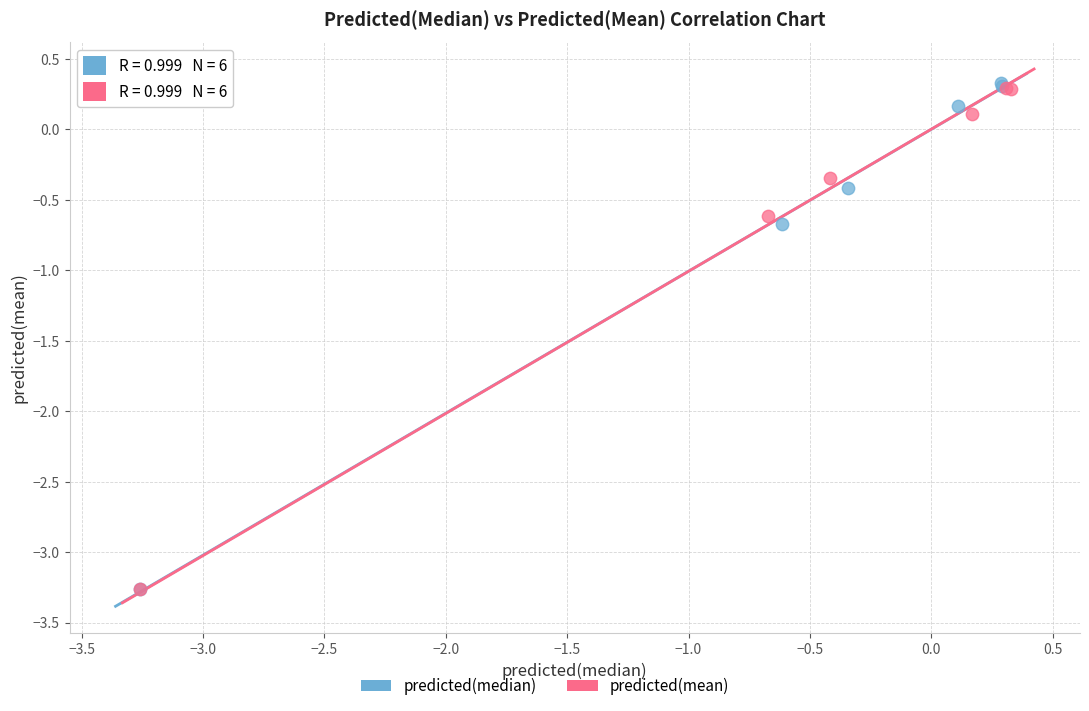

Which series contains the highest Y value?

predicted(median)